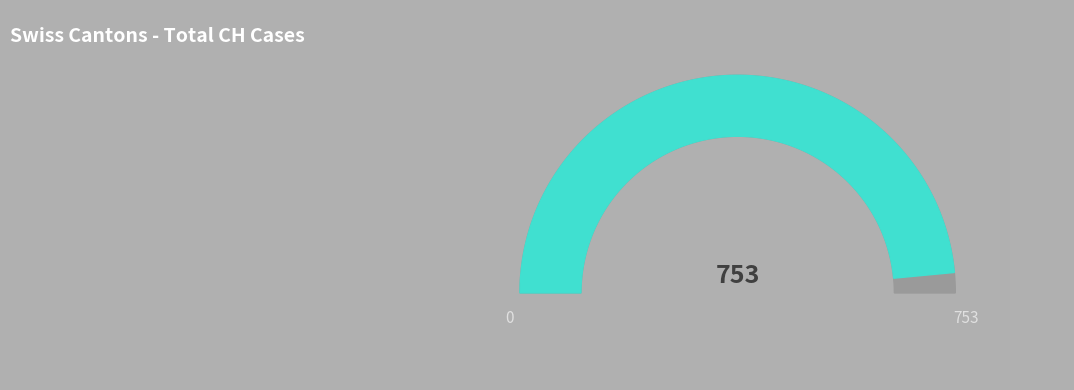

Is it true that 21 is 11% of the pie?

False